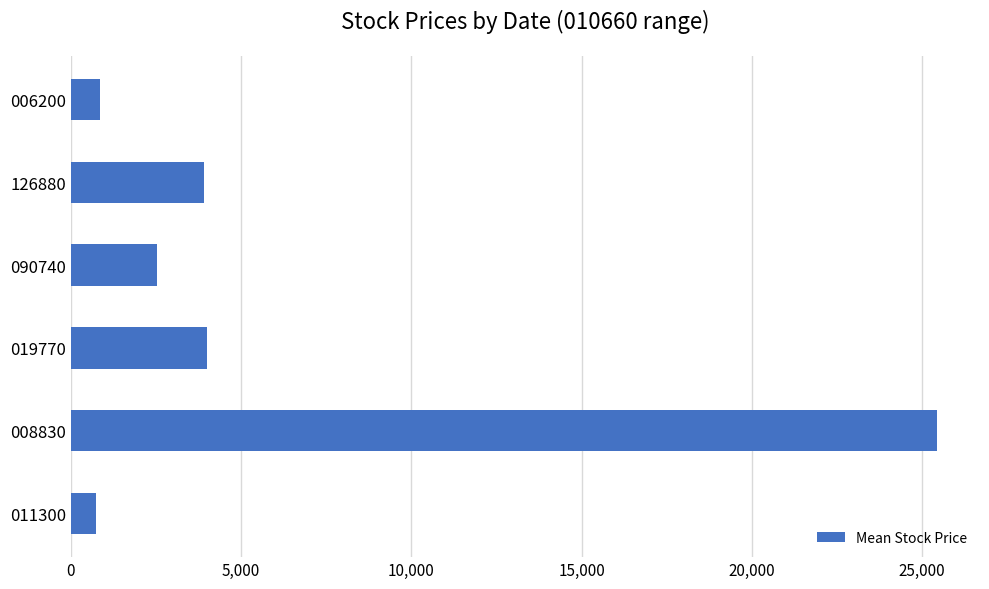

Is it true that the value at 008830 is 25433.3?

True